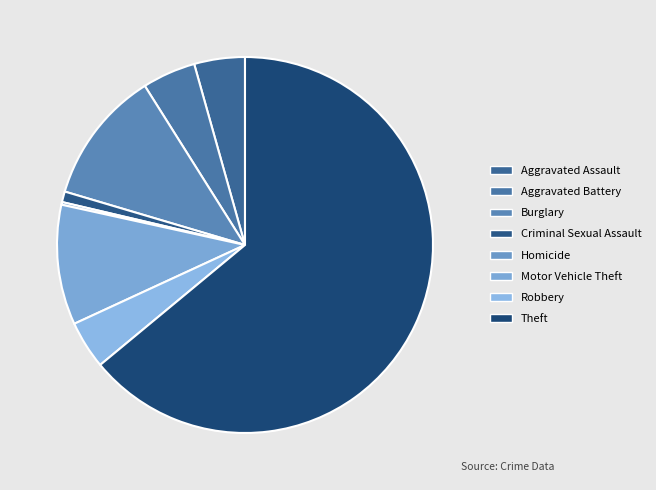

Is Aggravated Battery the majority of the pie?

No